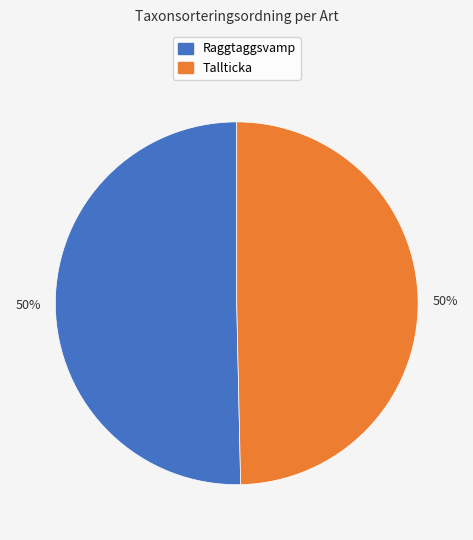

To the nearest percent, what is the average slice percentage?

50%